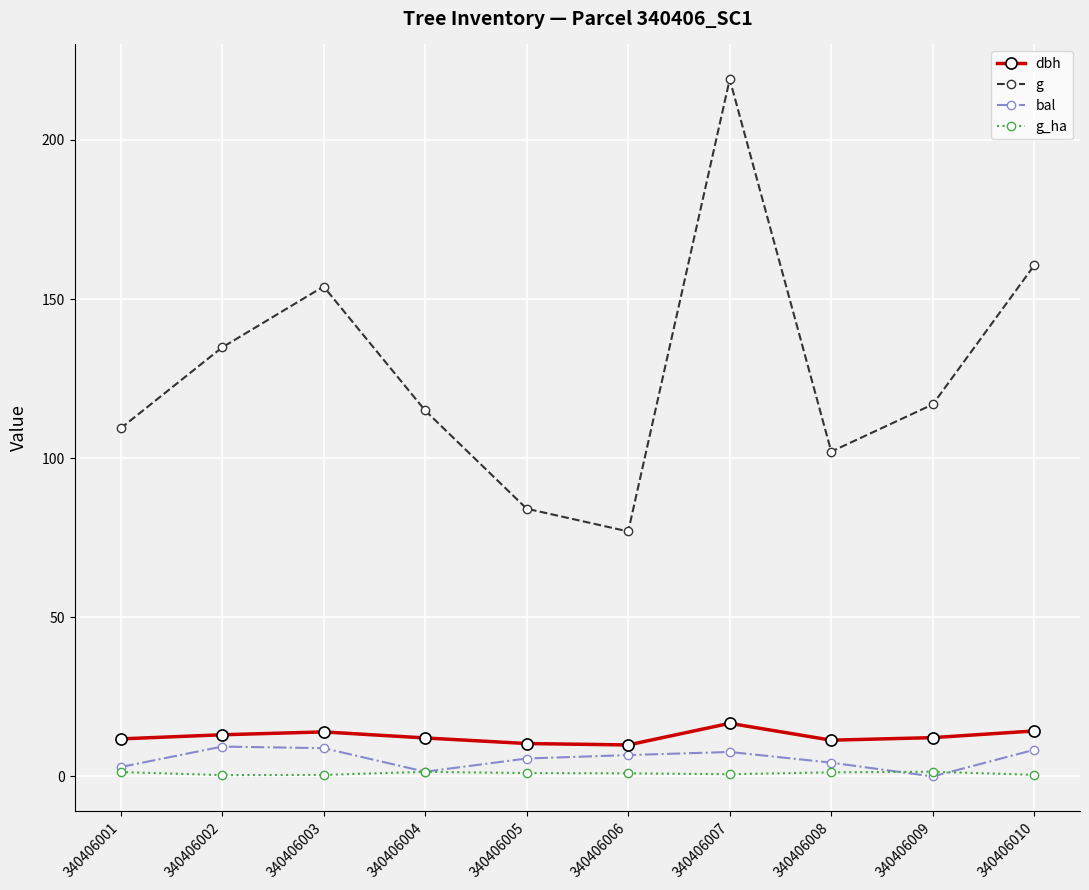

What is the maximum value for g_ha?

1.5